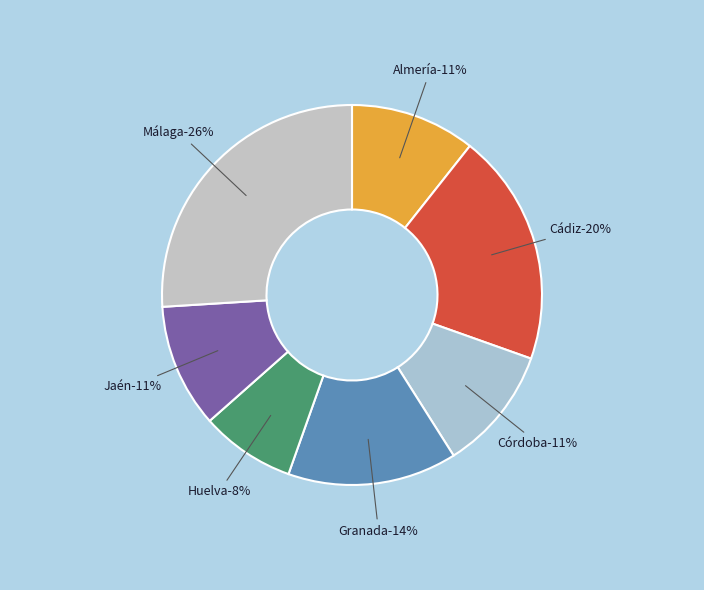

Is there a majority slice in this chart?

No